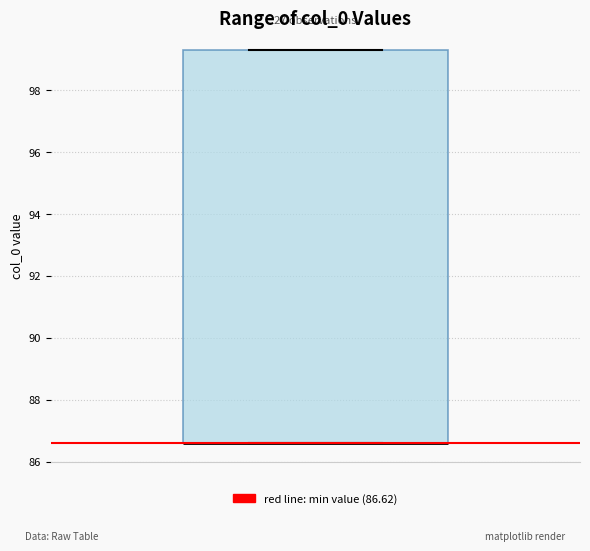

Where is the upper edge of the box on the y-axis? The values are not printed on the chart, so give them approximately, as read against the axis.

99.4